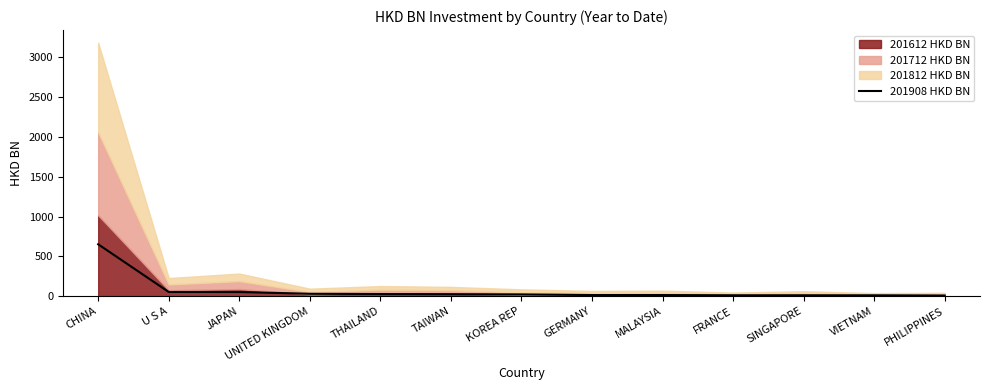

True or false: the data shows 27.8 at THAILAND.

True